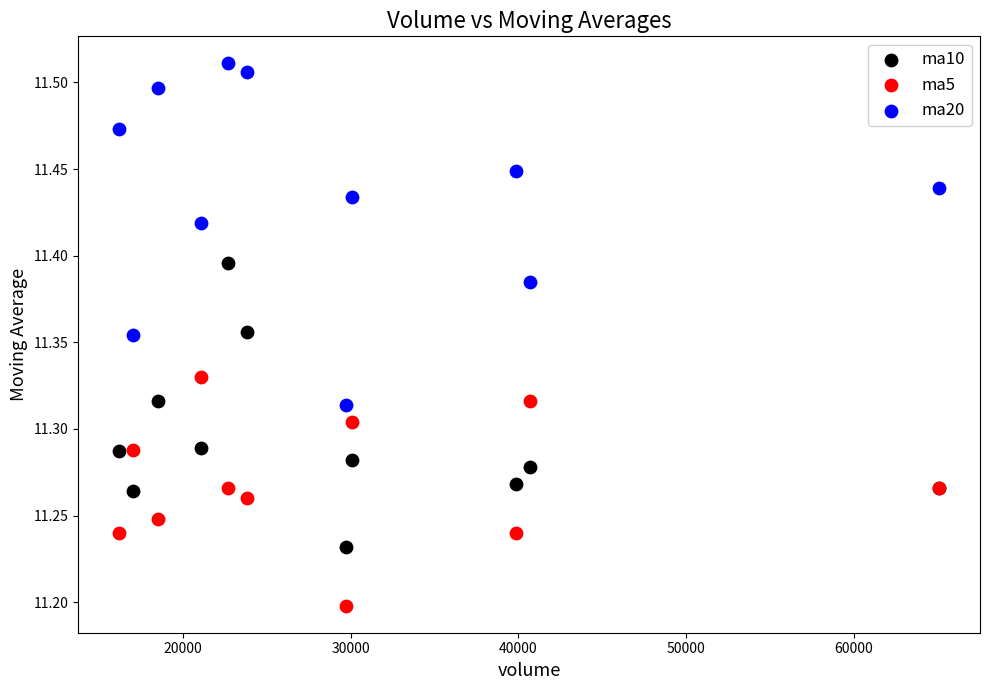

What is the X range (max minus min) for the scatter plot?

48914.7